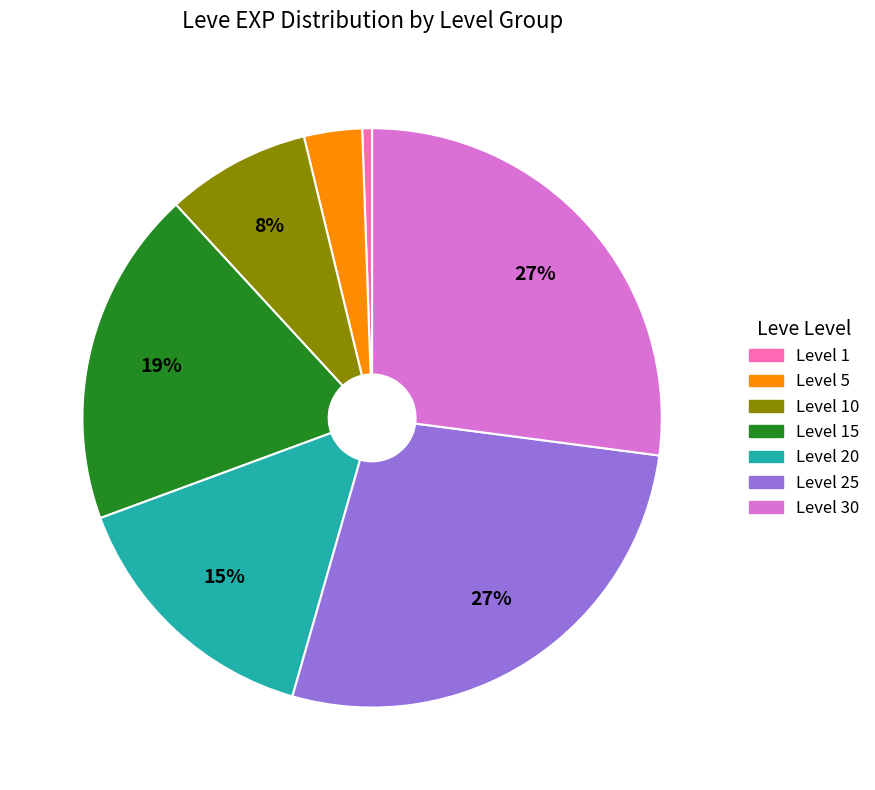

Combined, do Level 20 and Level 25 account for over 50%?

No